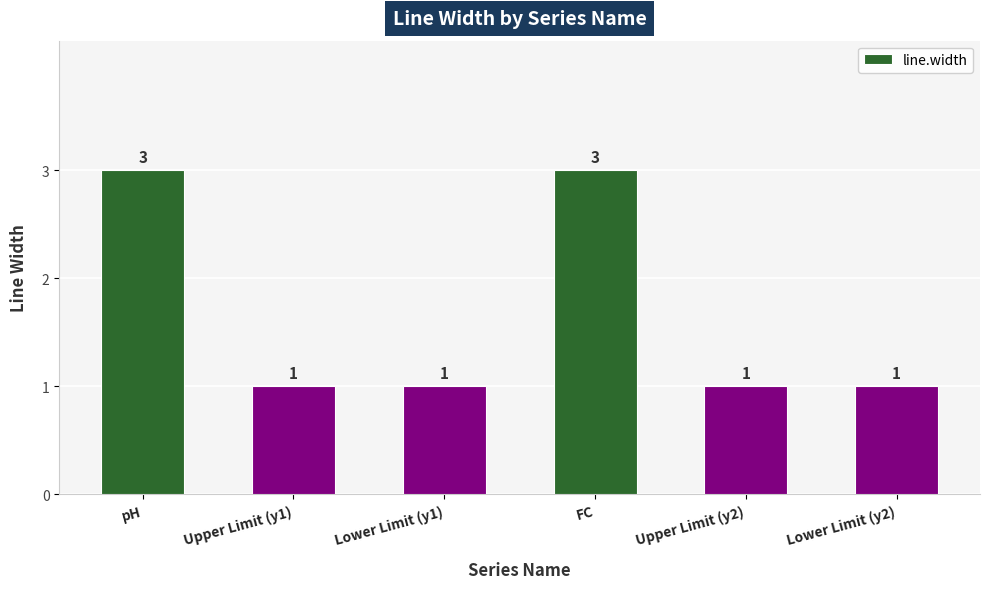

Count the values in the range 1 to 3.

6